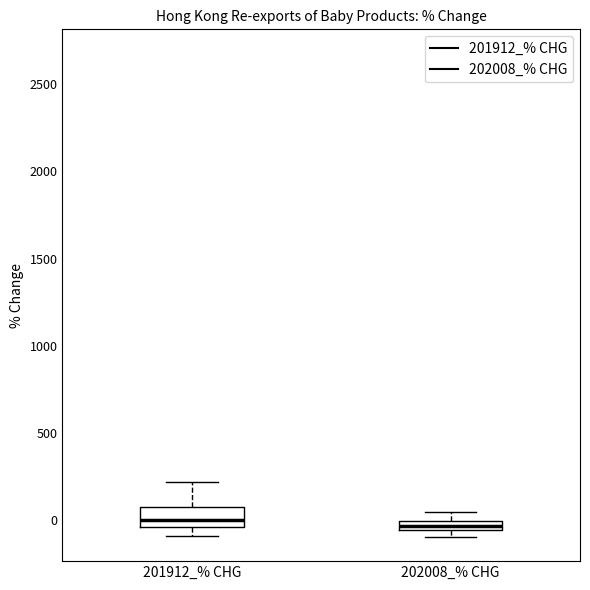

Which box is the tallest, from its lower edge to its upper edge?

201912_% CHG